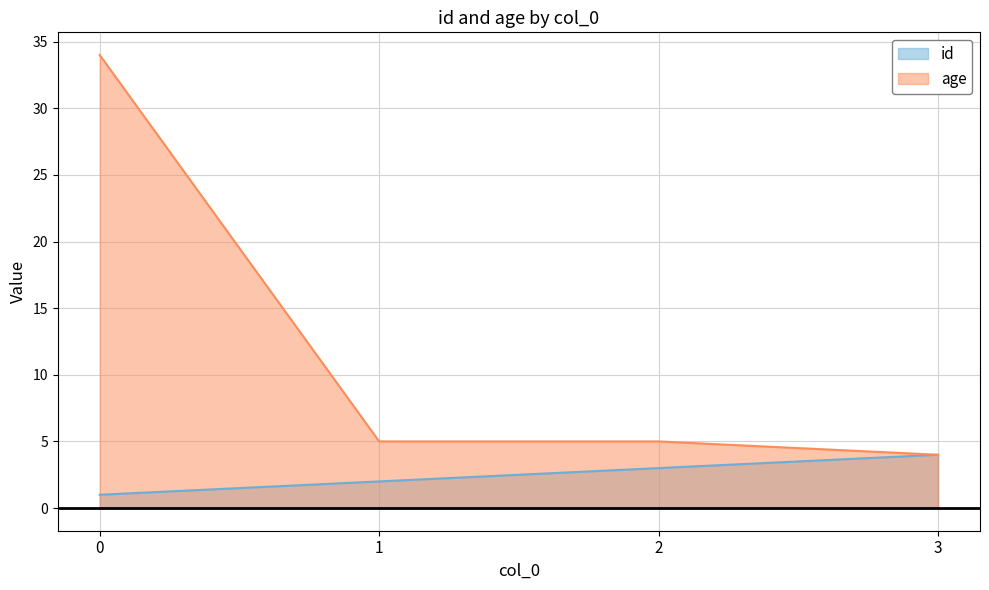

True or false: age has more than 2 points higher than both neighbors.

False